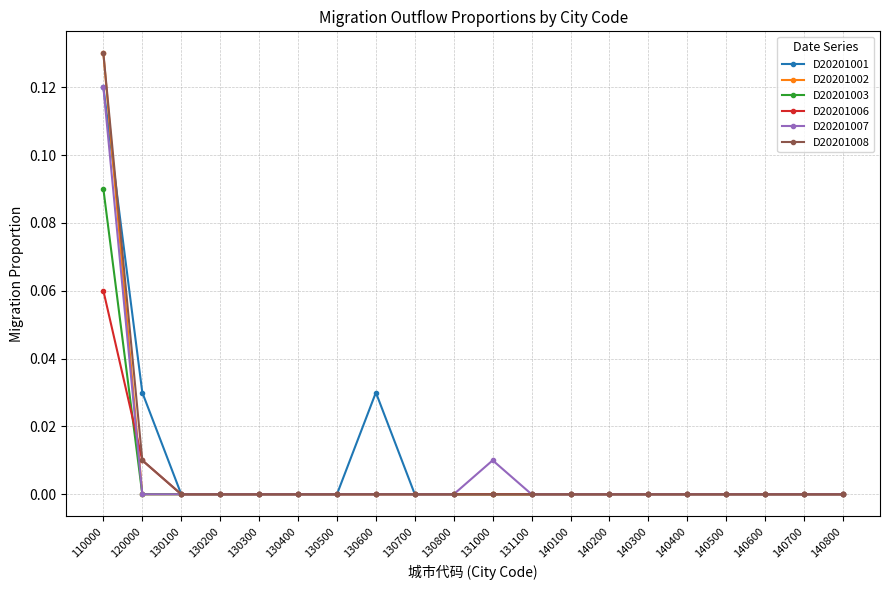

The D20201002 series shows 0.0 at 130200. True or false?

True